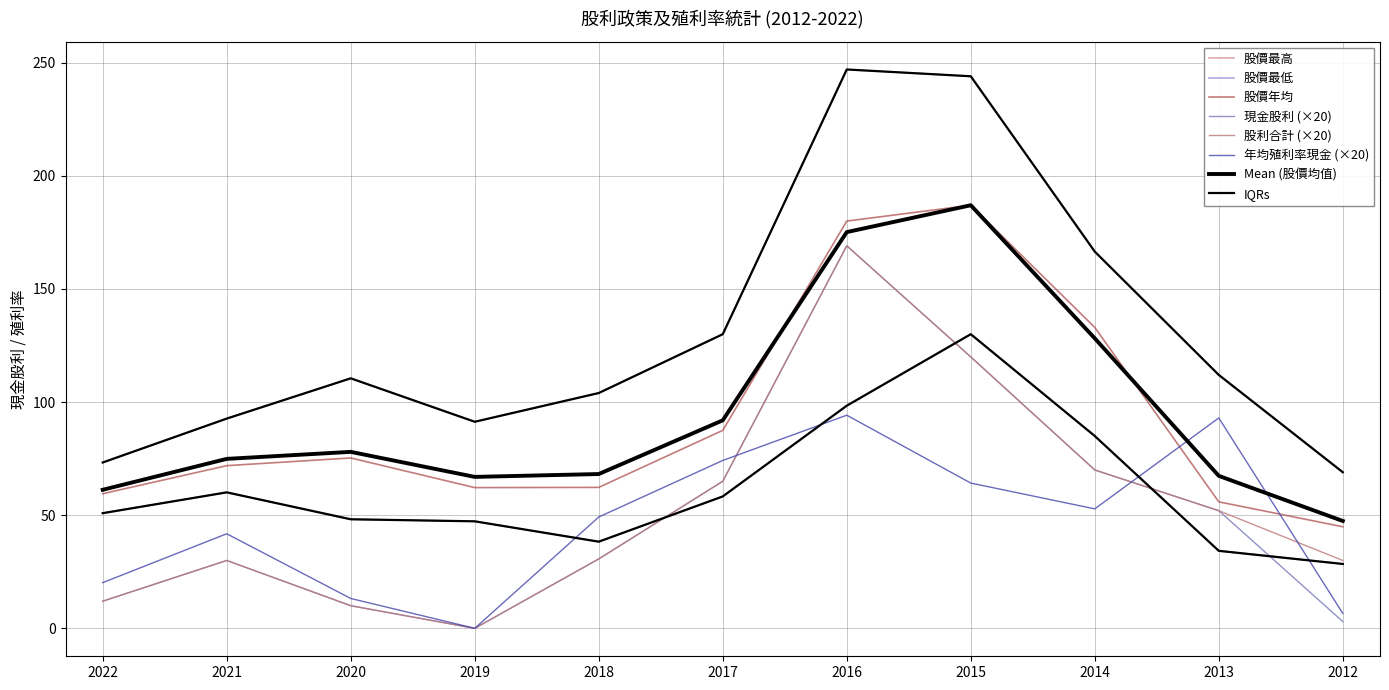

Does the chart have visible grid lines?

Yes